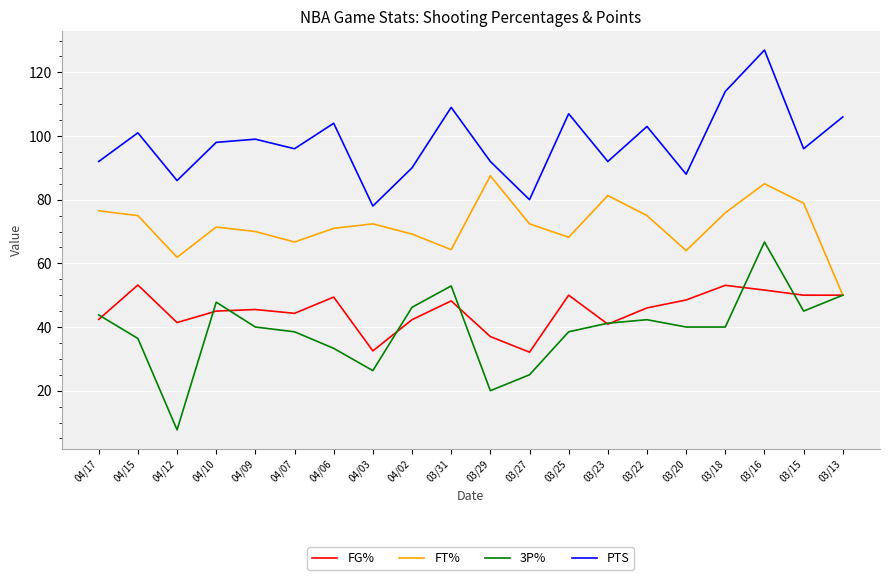

List the series in order of their peak value, highest first.

PTS, FT%, 3P%, FG%